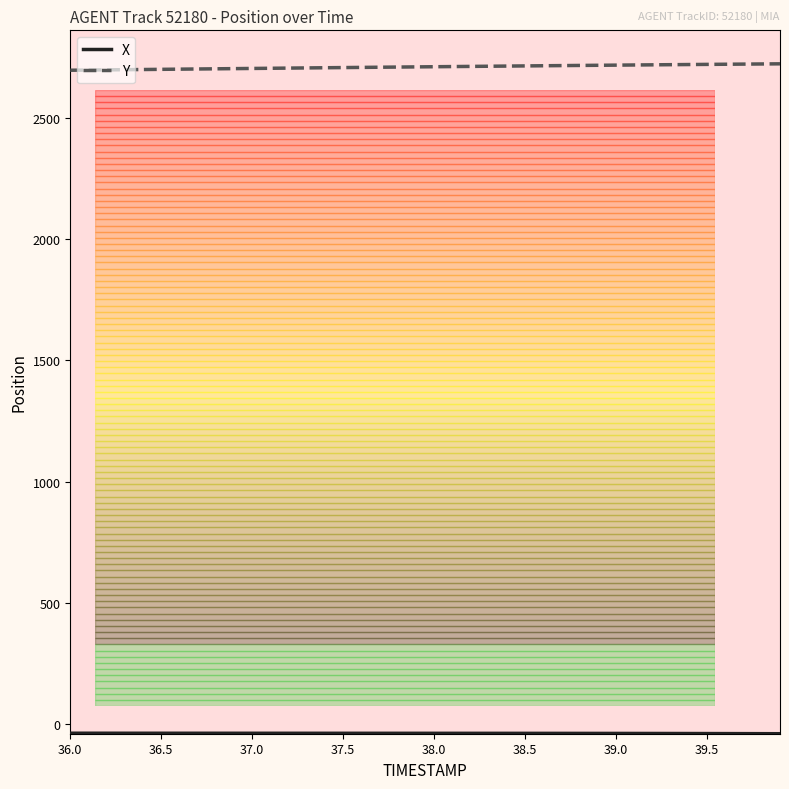

Which series has the largest total across all categories?

Y